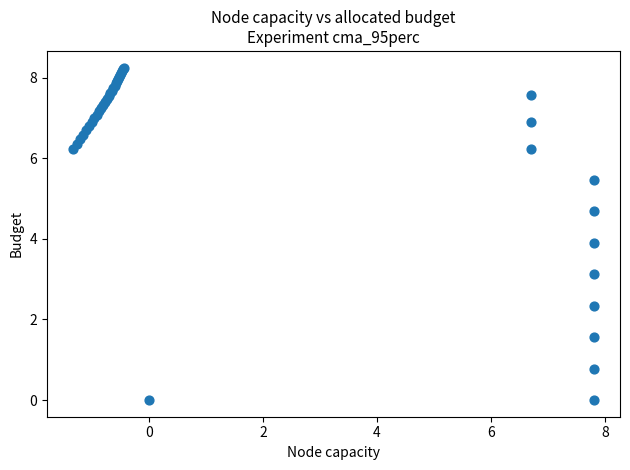

What Y value in the scatter plot is closest to 4?

3.9